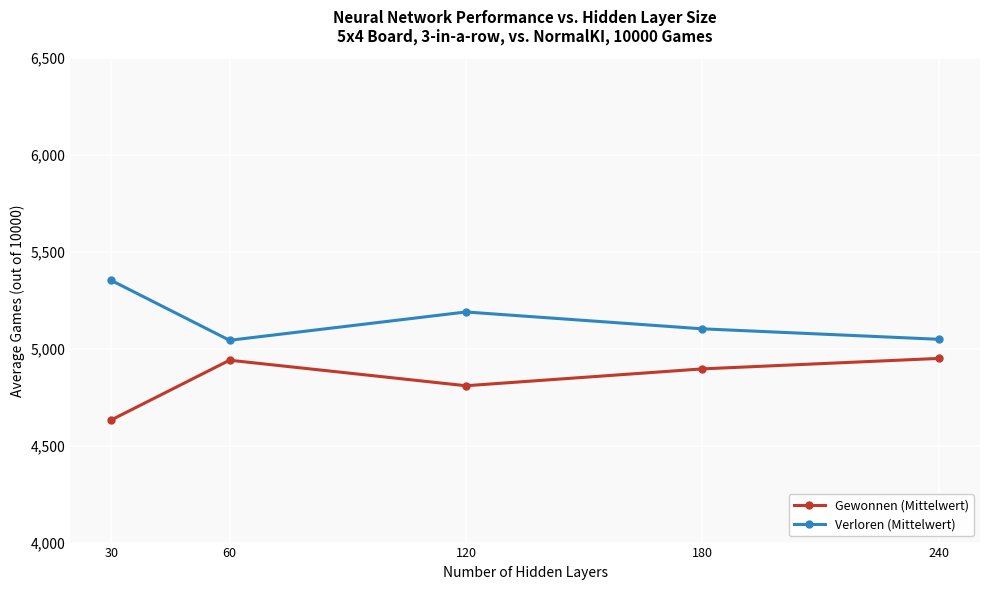

True or false: Gewonnen (Mittelwert) has more than 0 interior local peaks.

True